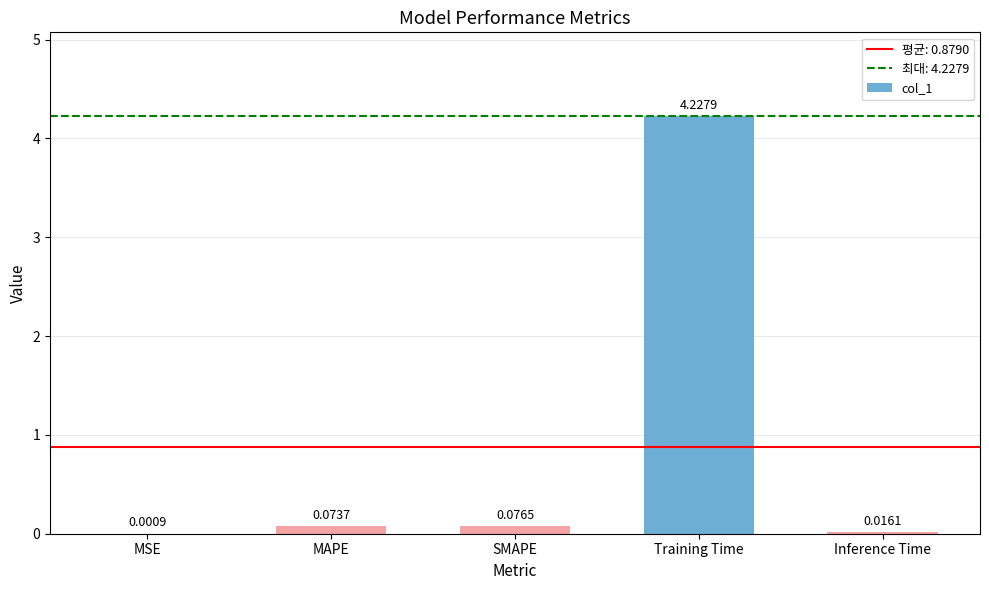

What is the sum of all values?

4.4